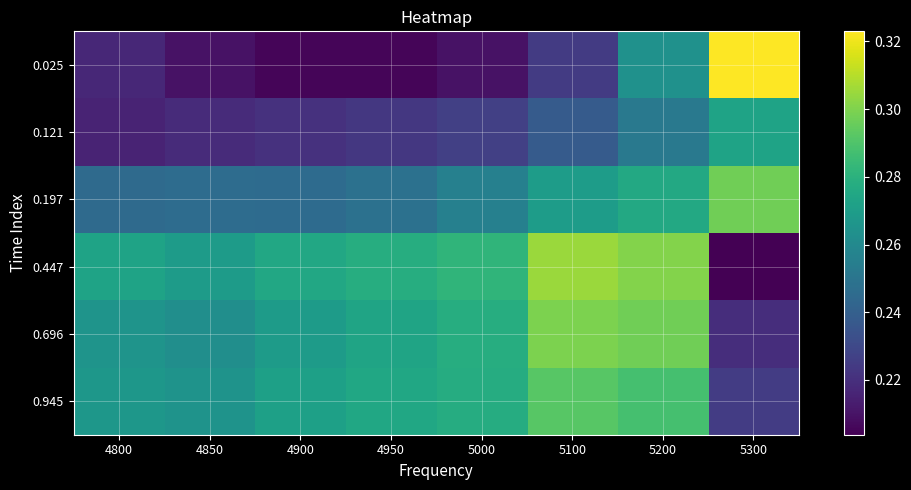

Reading left to right, transcribe all the data shown in this chart.

0.025: 4800=0.2	4850=0.2	4900=0.2	4950=0.2	5000=0.2	5100=0.2	5200=0.3	5300=0.3
0.121: 4800=0.2	4850=0.2	4900=0.2	4950=0.2	5000=0.2	5100=0.2	5200=0.3	5300=0.3
0.197: 4800=0.2	4850=0.2	4900=0.2	4950=0.2	5000=0.3	5100=0.3	5200=0.3	5300=0.3
0.447: 4800=0.3	4850=0.3	4900=0.3	4950=0.3	5000=0.3	5100=0.3	5200=0.3	5300=0.2
0.696: 4800=0.3	4850=0.3	4900=0.3	4950=0.3	5000=0.3	5100=0.3	5200=0.3	5300=0.2
0.945: 4800=0.3	4850=0.3	4900=0.3	4950=0.3	5000=0.3	5100=0.3	5200=0.3	5300=0.2